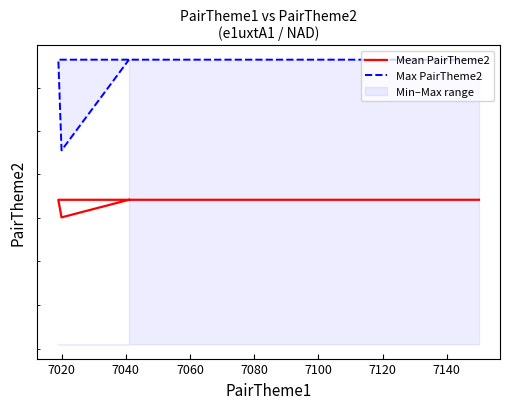

How many lines are shown in the chart?

2